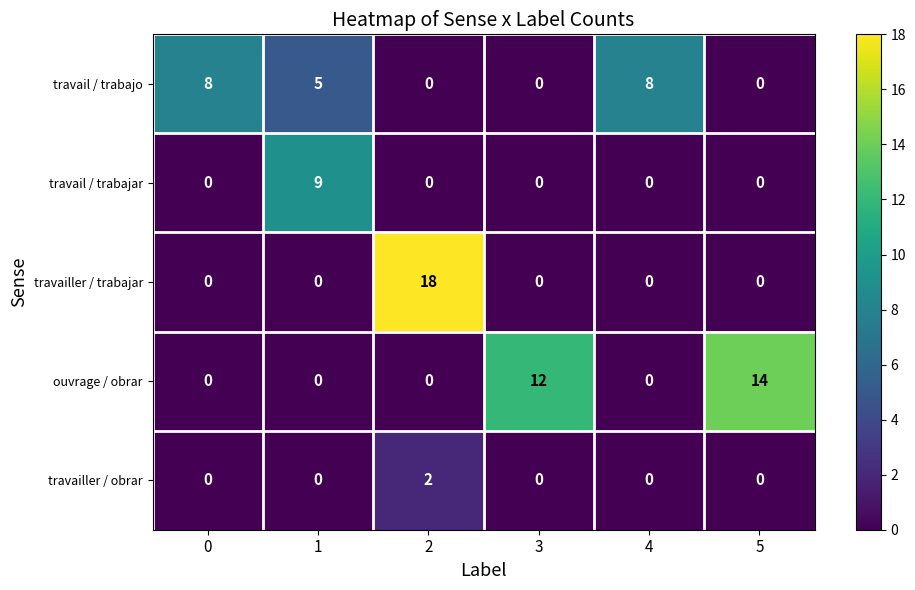

Which series changed the most between 1 and 2?

travailler / trabajar